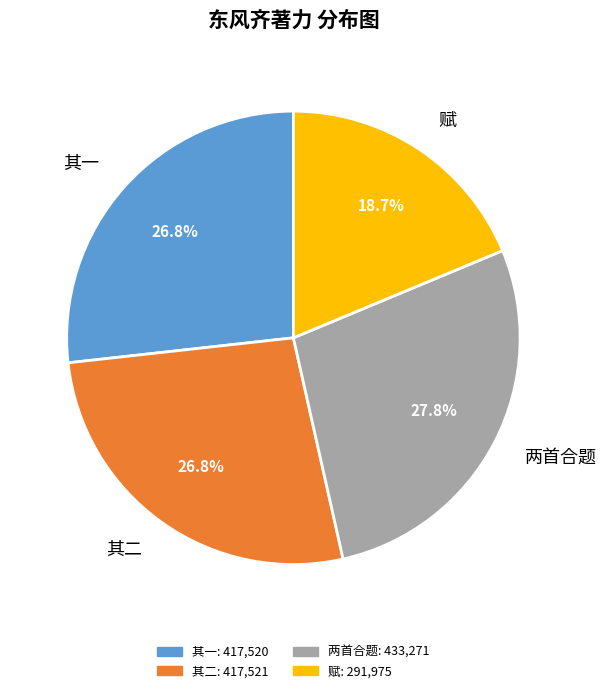

Is there any slice that represents more than half of the pie?

No